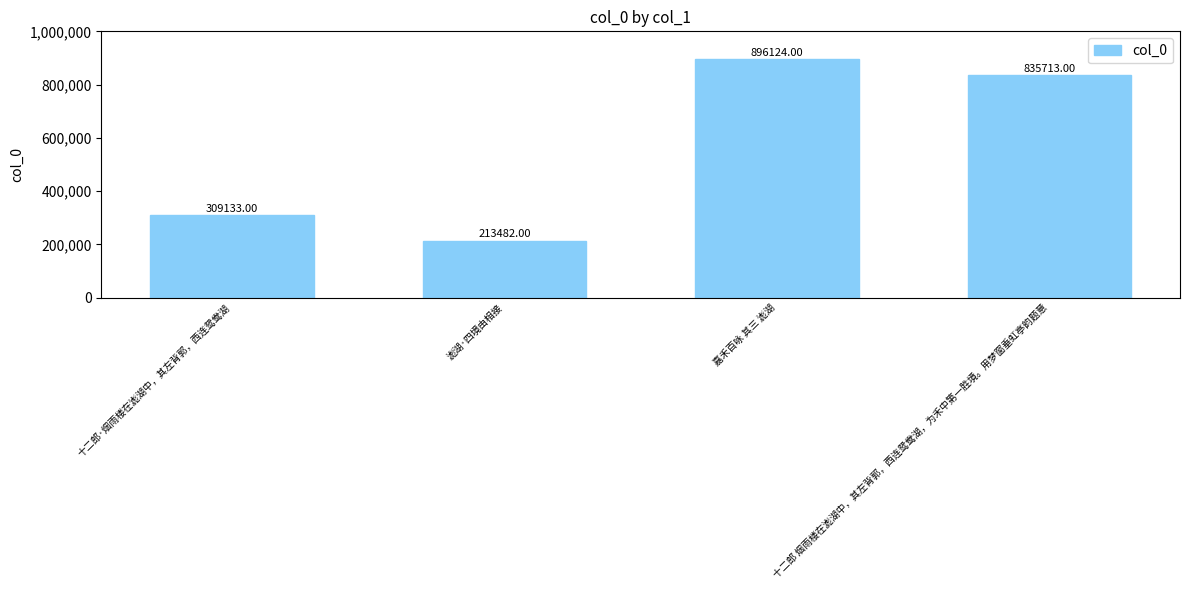

What is the label of the 3rd bar from the left?

嘉禾百咏 其三 滮湖